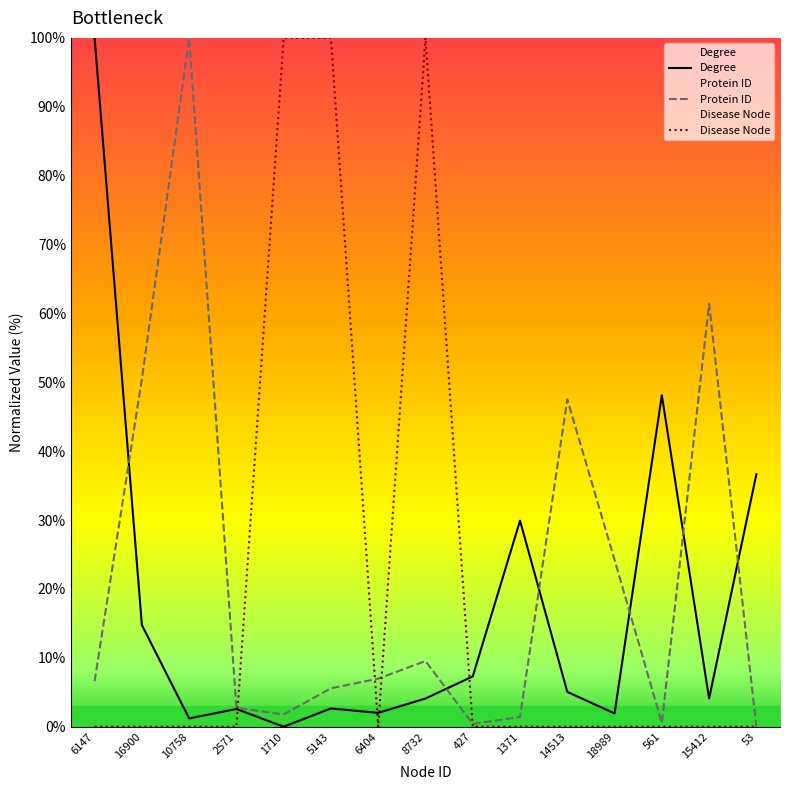

What is the sum of all Disease Node values?

300.0